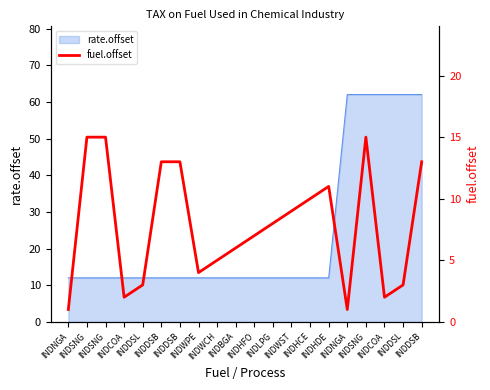

What is the approximate value at INDDSL?

3